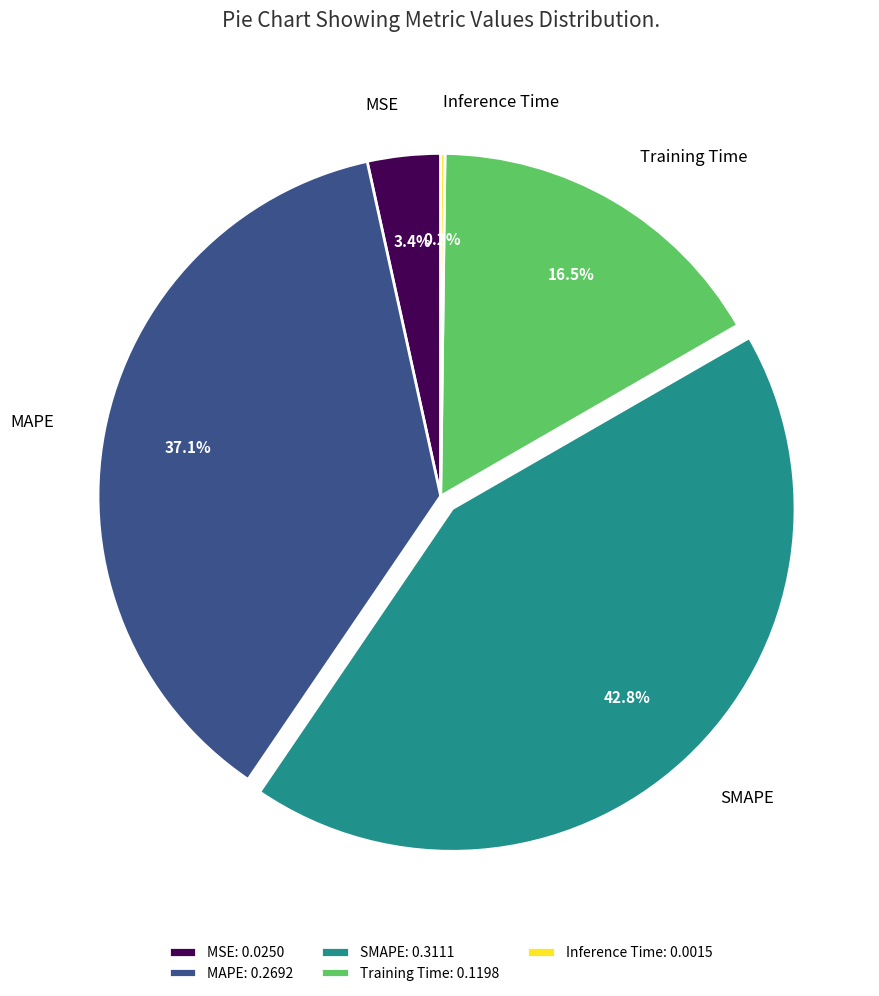

Does any single category account for the majority?

No